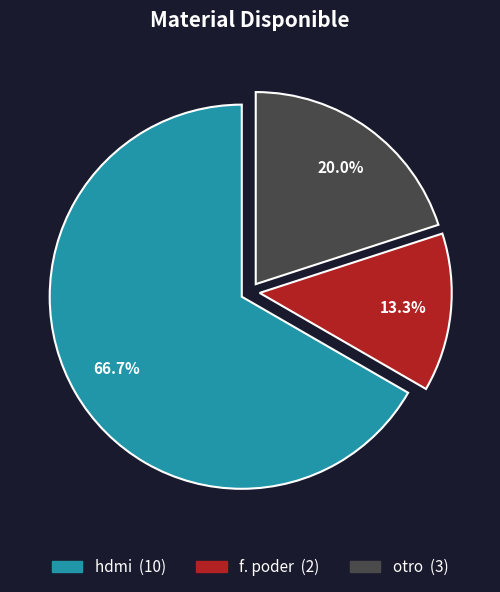

Which category has the smallest portion of the pie?

f. poder